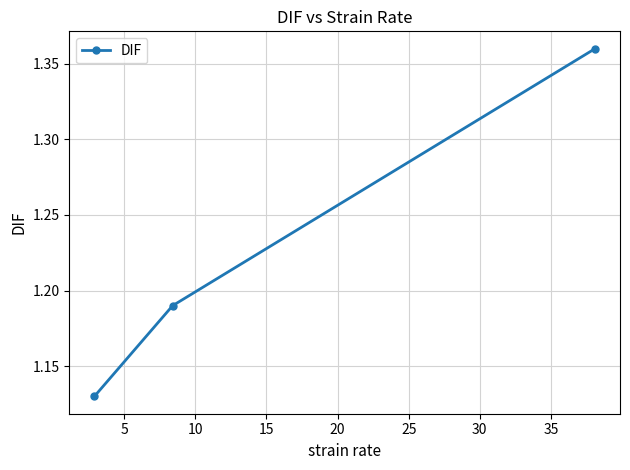

Count the values in the range 1 to 2.

3